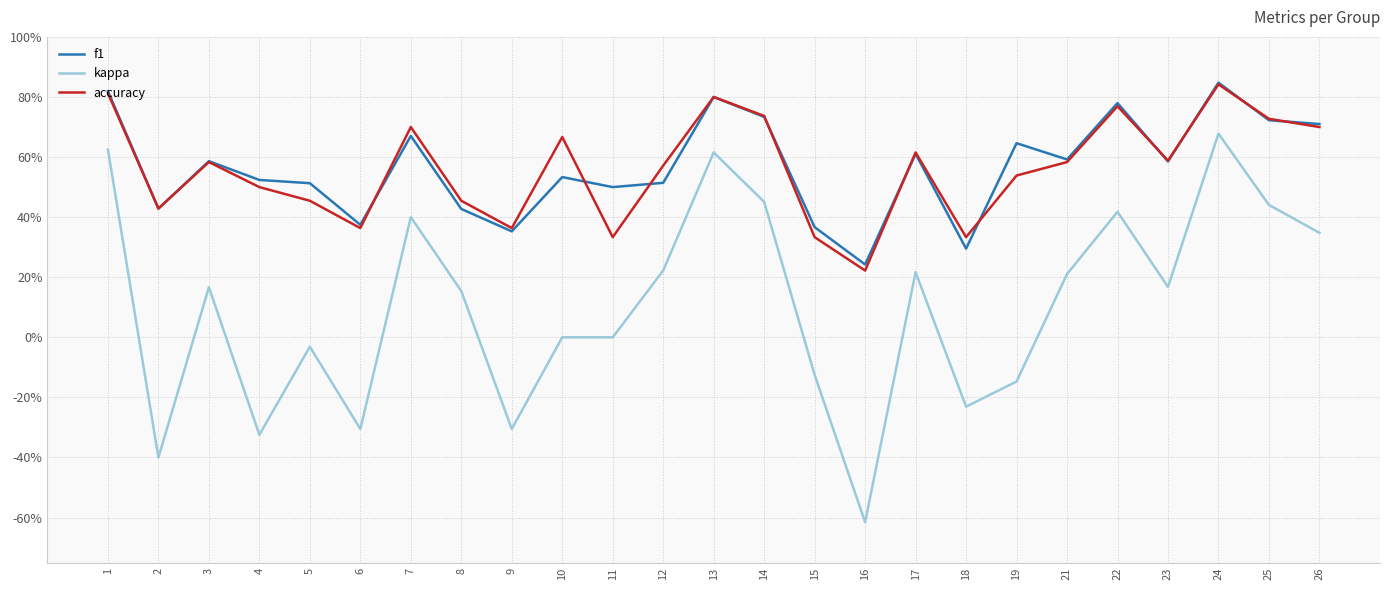

Between 9 and 11, which is larger?

11